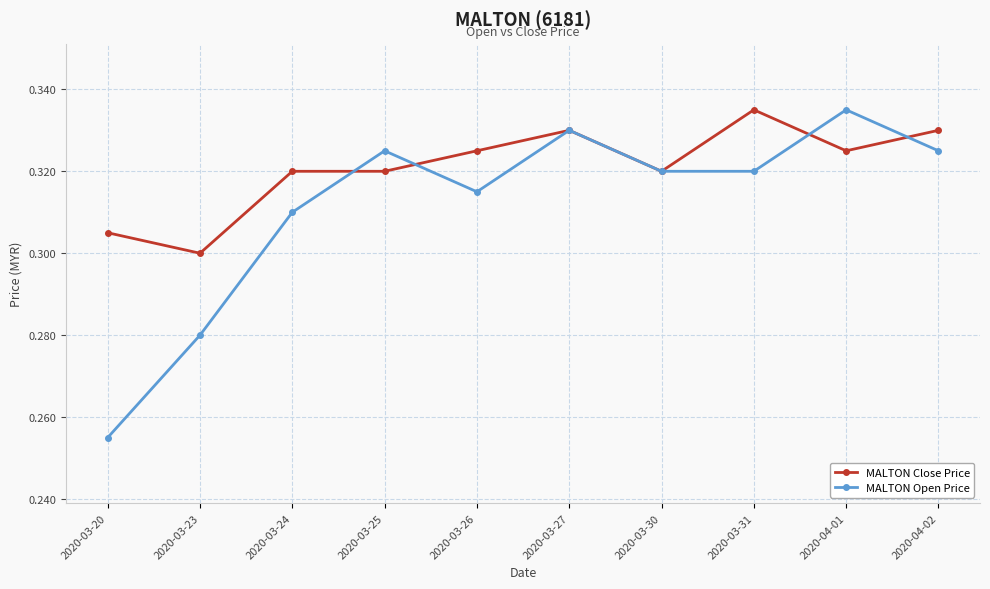

Where is MALTON Close Price nearest to the value 0?

2020-03-23